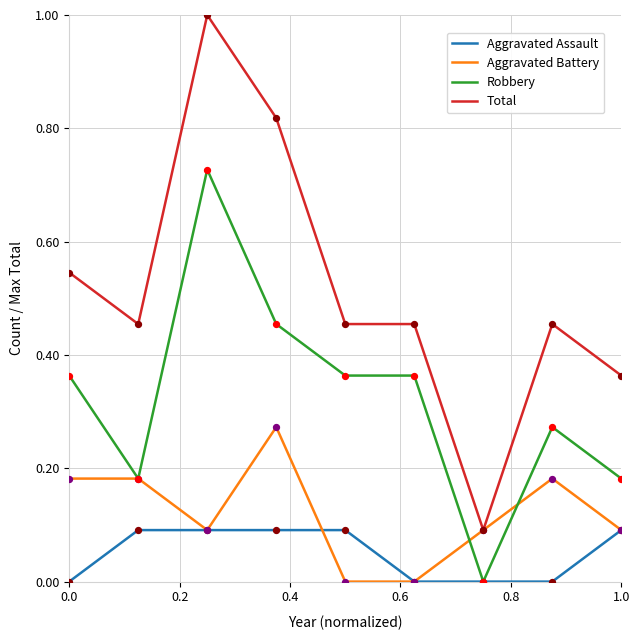

Which series has the widest spread of values?

Total